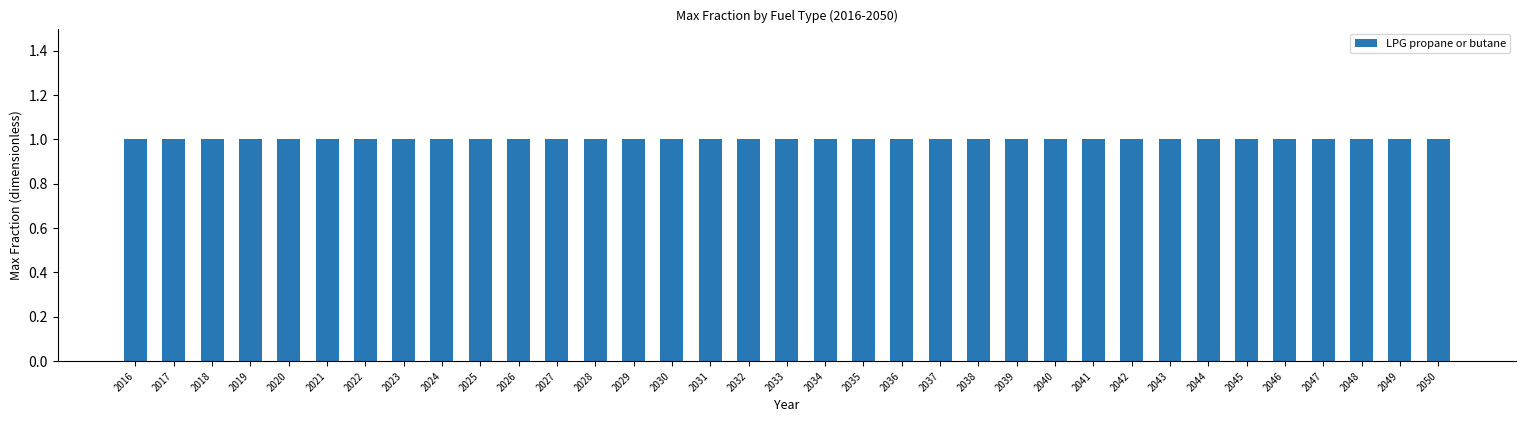

How many groups of bars are there?

35